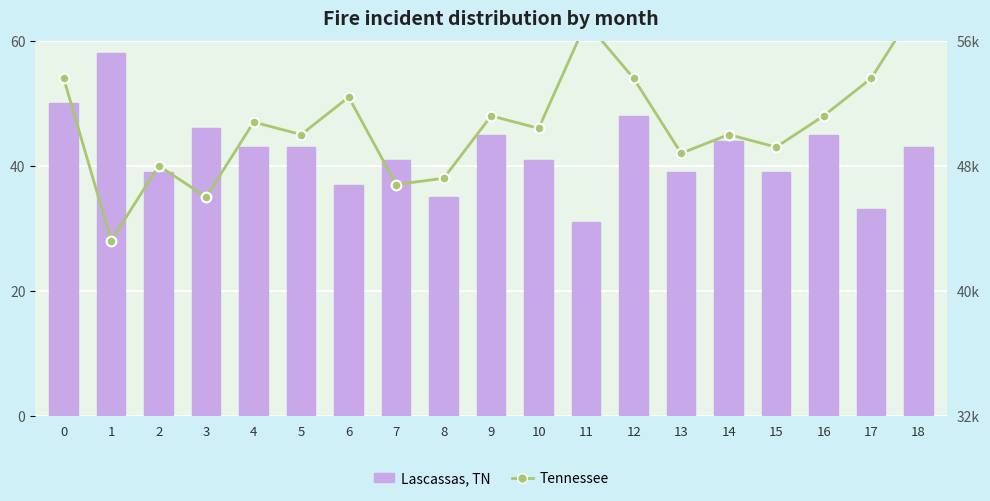

Which series has the widest spread of values?

Tennessee